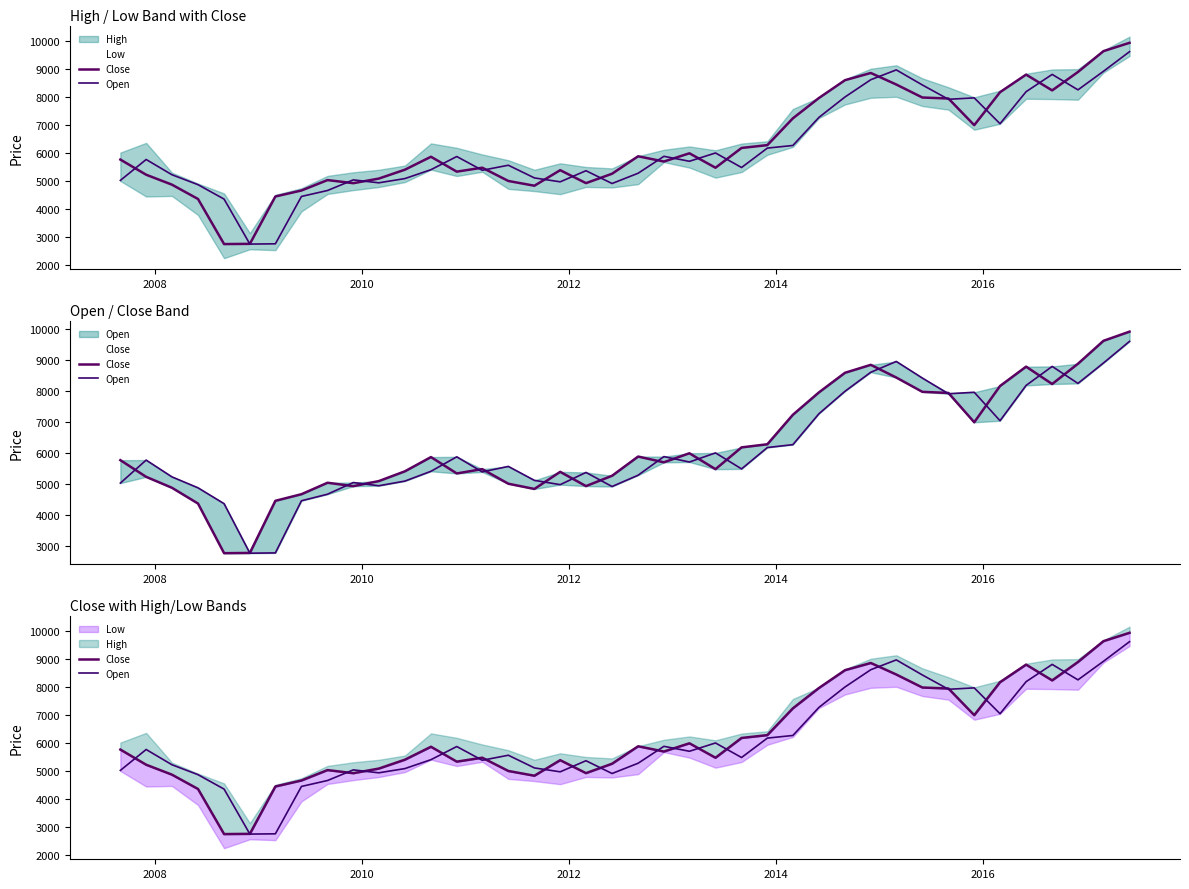

What is the lowest value of the Close series?

2755.1